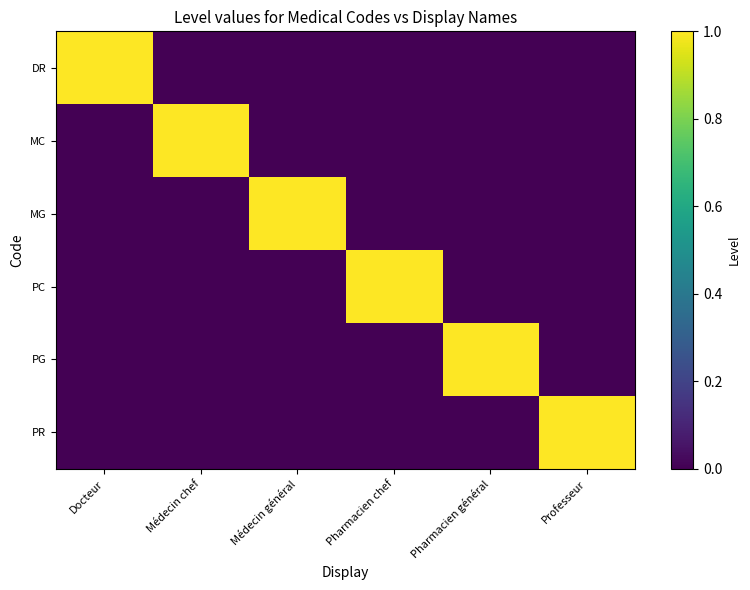

How many categories are shown in the chart?

6